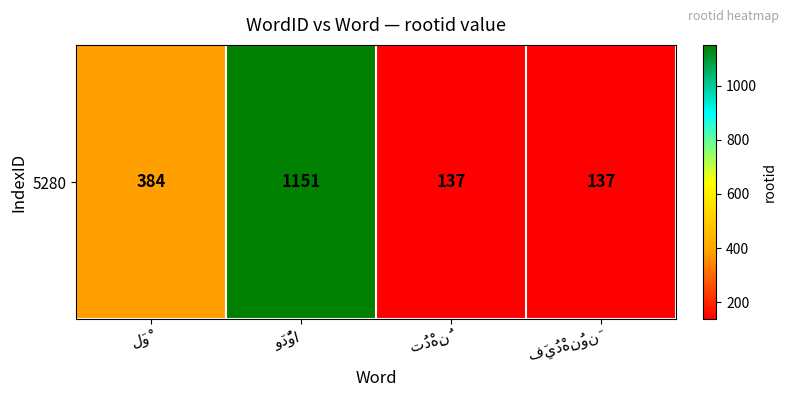

What is the average value?

452